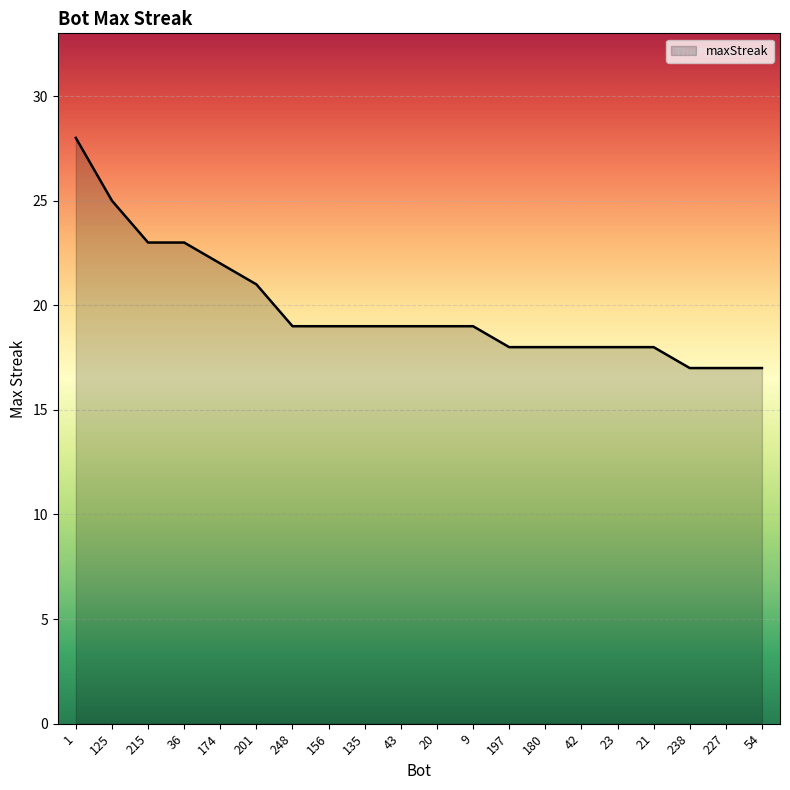

What is the change in value from 36 to 201?

-2